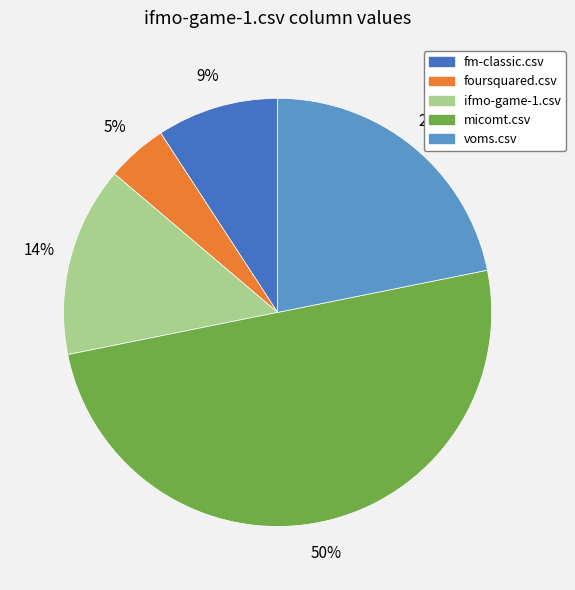

How many slices are in this pie chart?

5